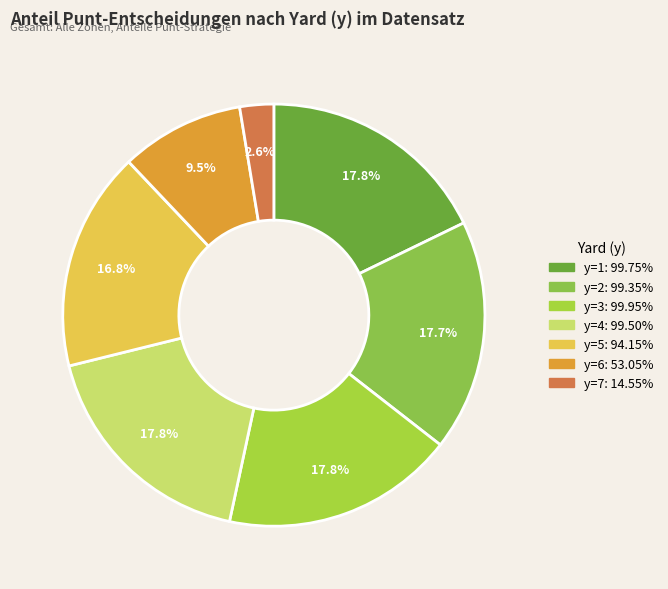

How many slices are in this pie chart?

7